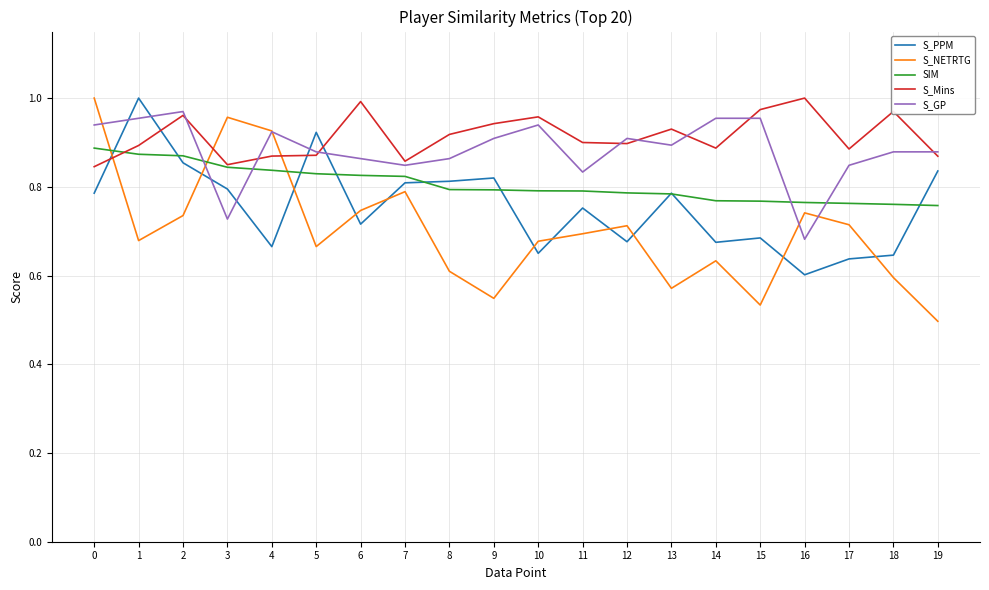

What is the sum of all SIM values?

16.1